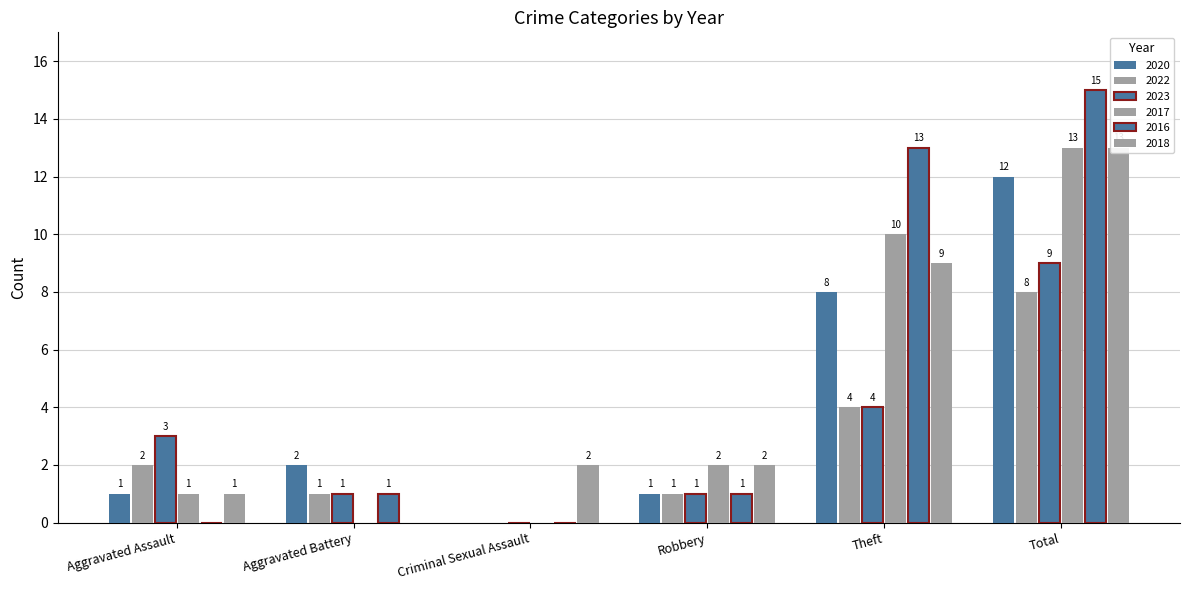

The value of 2018 at Aggravated Assault is 1. True or false?

True